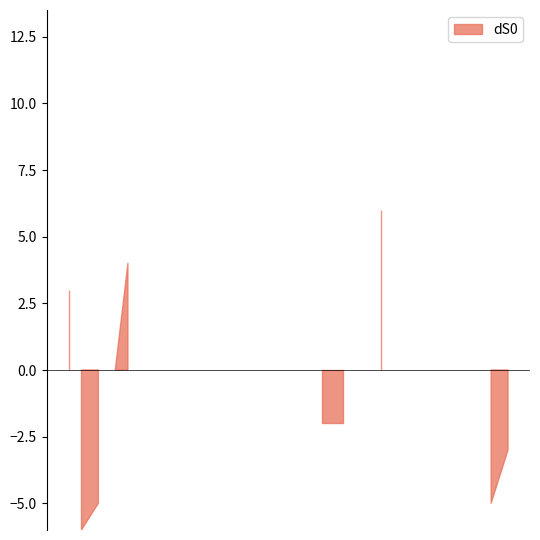

How many data points are less than -2?

4